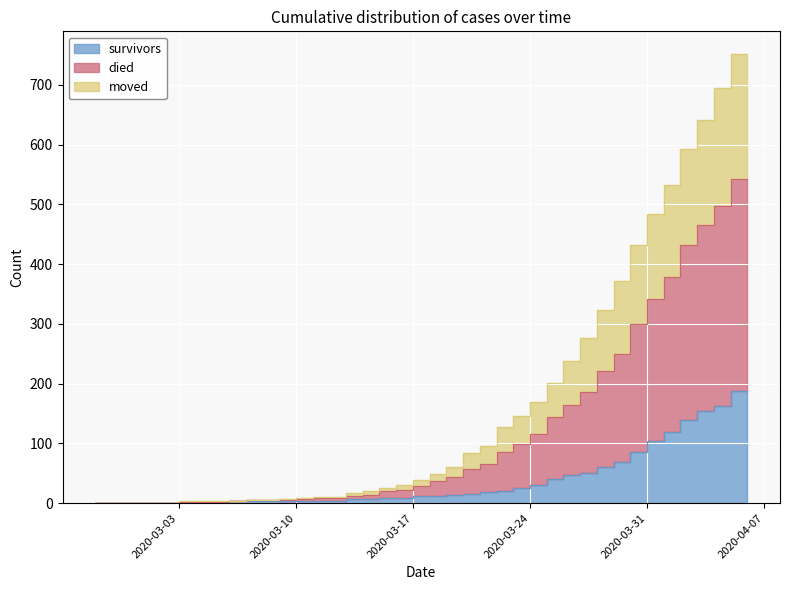

What are all the series names shown in the legend?

survivors, died, moved